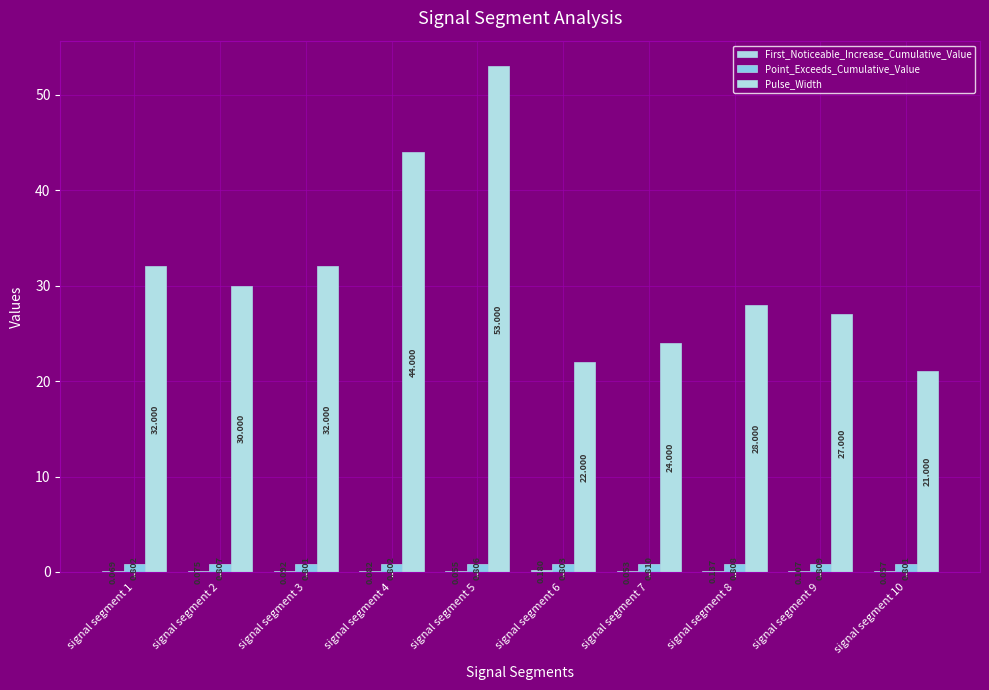

What is the approximate value of Pulse_Width at signal segment 1?

32.0